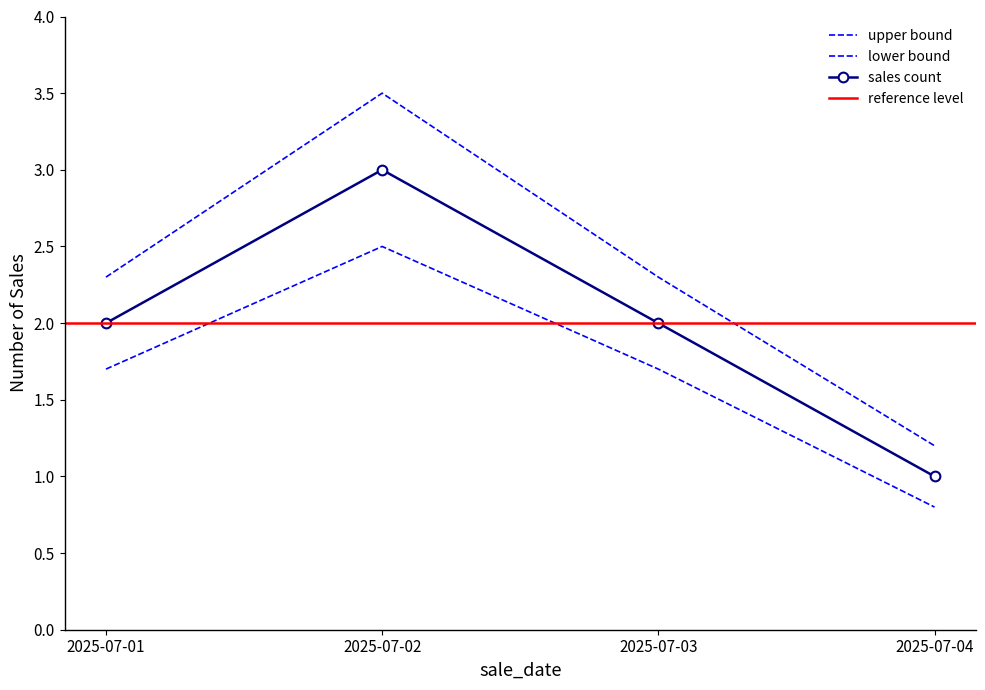

What is the value of the lower bound point at the 3rd from the left?

1.7